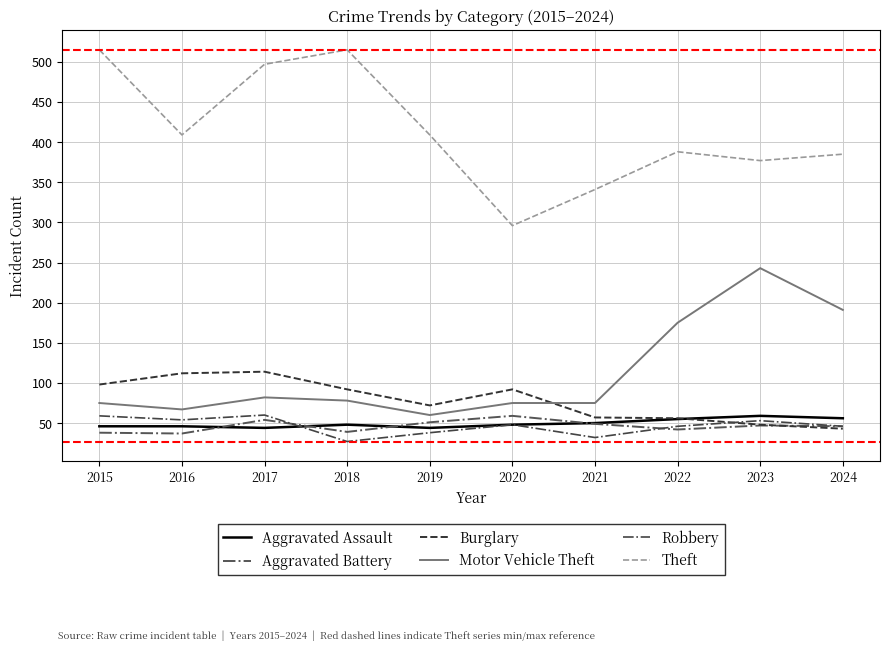

Reading left to right, extract all data points from this chart.

Aggravated Assault: 46	46	44	48	44	48	50	55	59	56
Aggravated Battery: 38	37	54	39	51	59	49	42	47	46
Burglary: 98	112	114	92	72	92	57	56	48	43
Motor Vehicle Theft: 75	67	82	78	60	75	75	175	243	191
Robbery: 59	54	60	27	38	48	32	46	53	46
Theft: 515	409	497	515	409	296	341	388	377	385